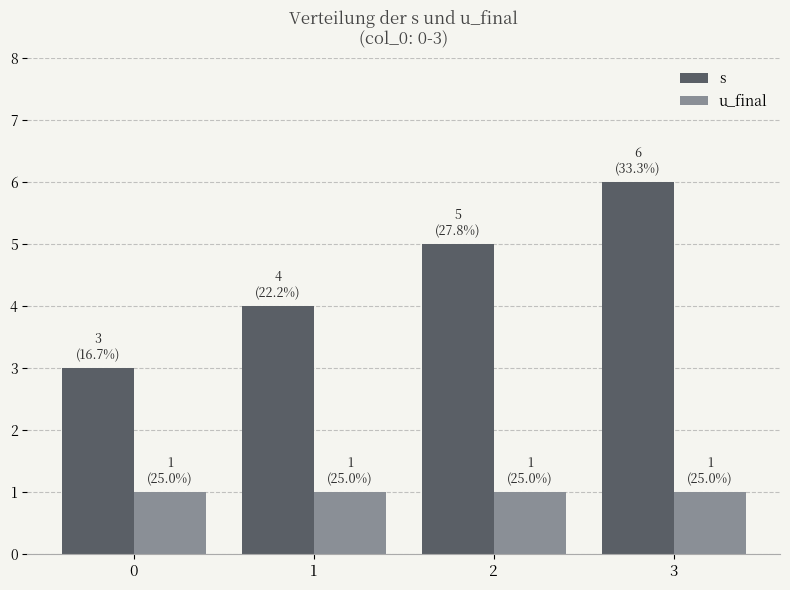

Reading left to right, extract all data points from this chart.

s: 0=3	1=4	2=5	3=6
u_final: 0=1	1=1	2=1	3=1